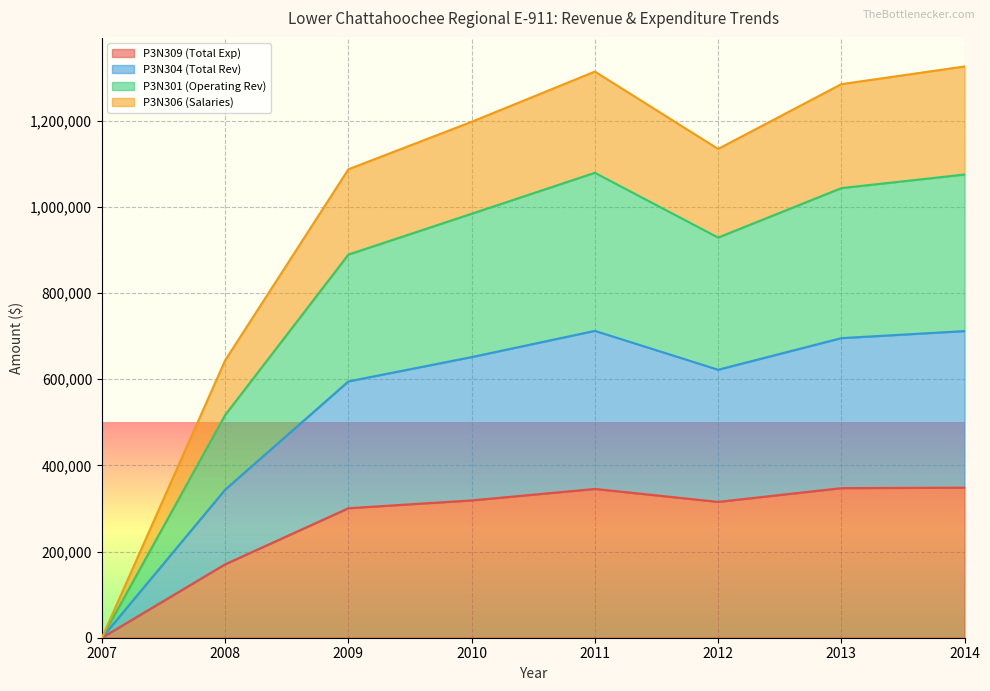

Is the value of P3N304 (Total Rev) at 2014 greater than the value of P3N301 (Operating Rev) at 2007?

Yes